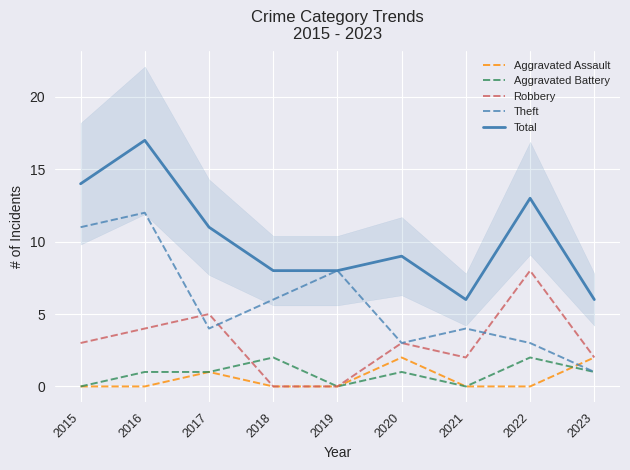

How many positive values does the Aggravated Assault series have?

3